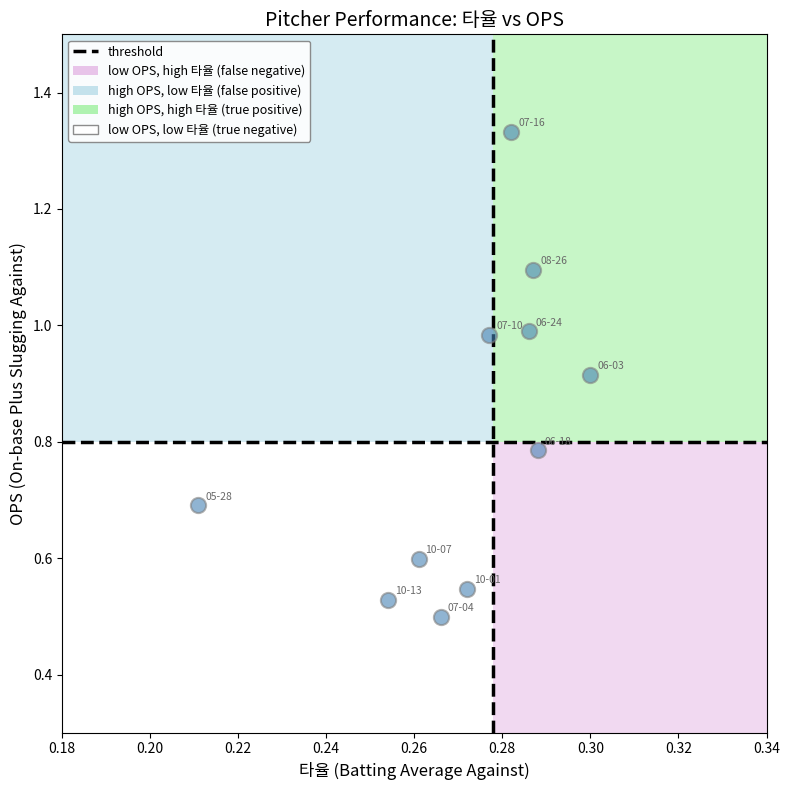

How many points are shown in the scatter plot?

11